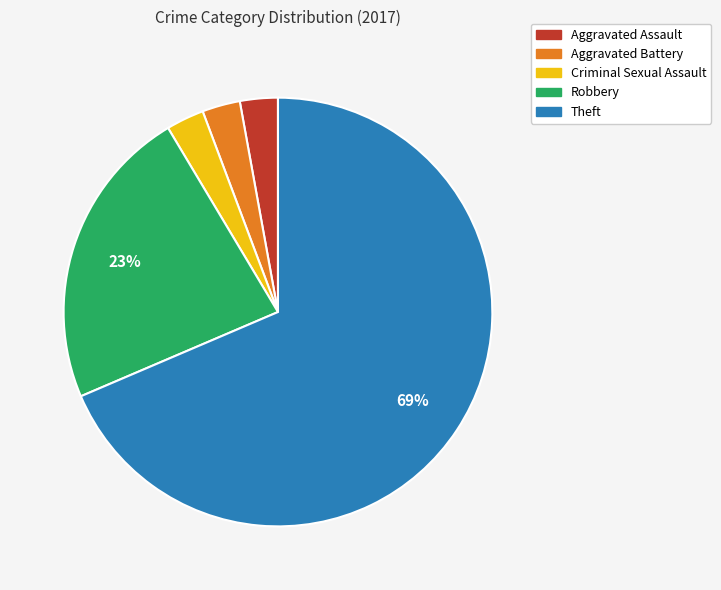

To the nearest percent, what percentage of the pie is Aggravated Assault?

3%